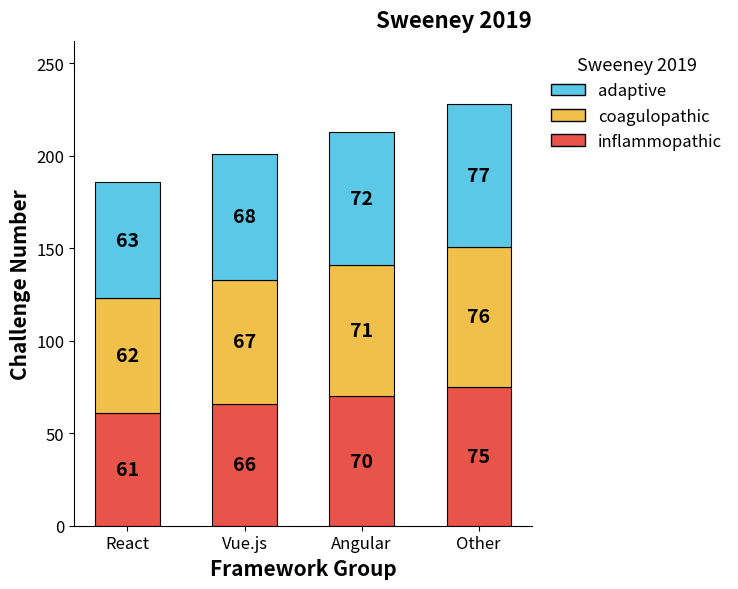

What is the sum of the inflammopathic values at Vue.js and Angular?

136